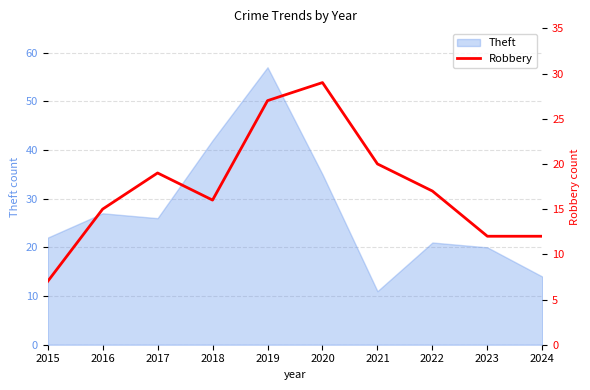

Is it true that Theft equals 8 at 2015?

False